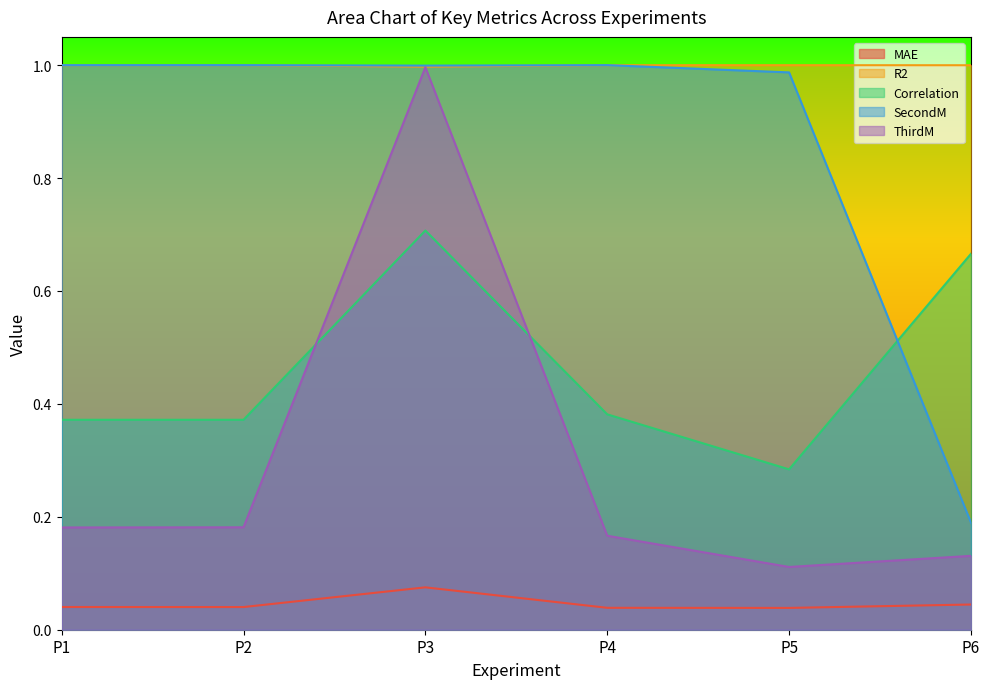

Between P3 and P6, which is larger?

P3